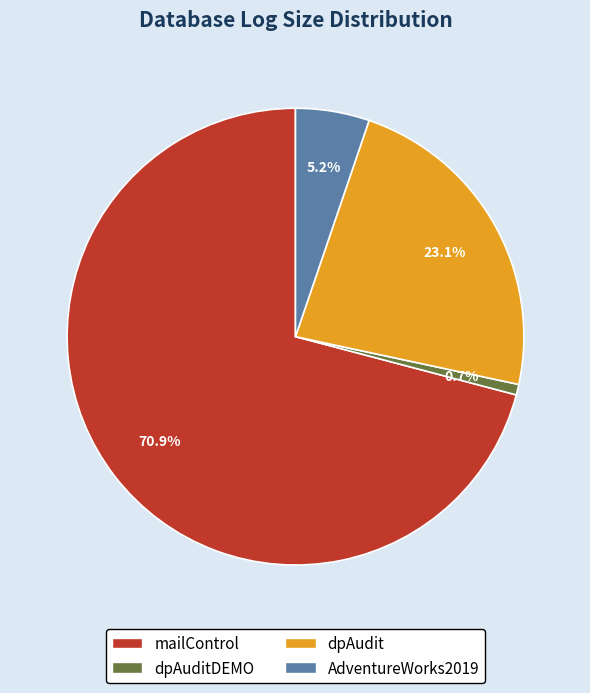

Which slice is the smallest?

dpAuditDEMO